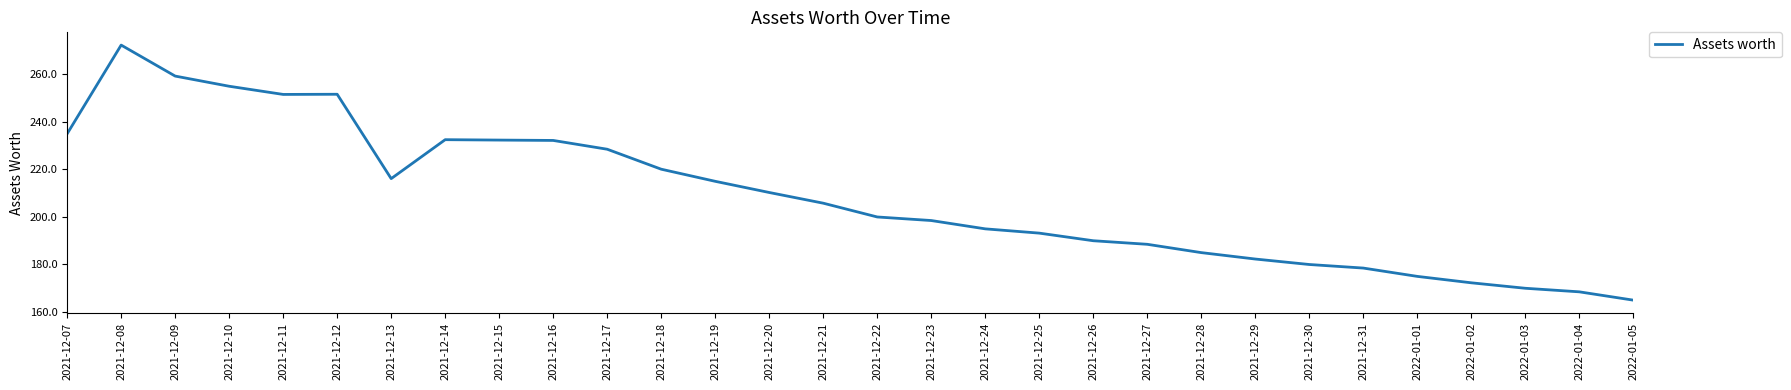

What is the difference between the maximum and minimum values?

107.3